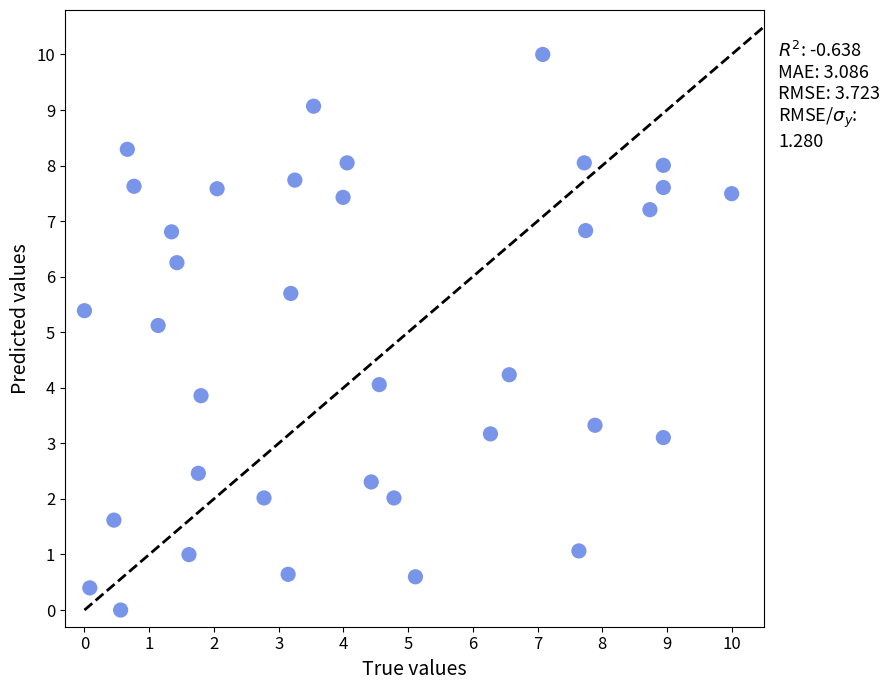

What is the range of X values (max minus min)?

10.0